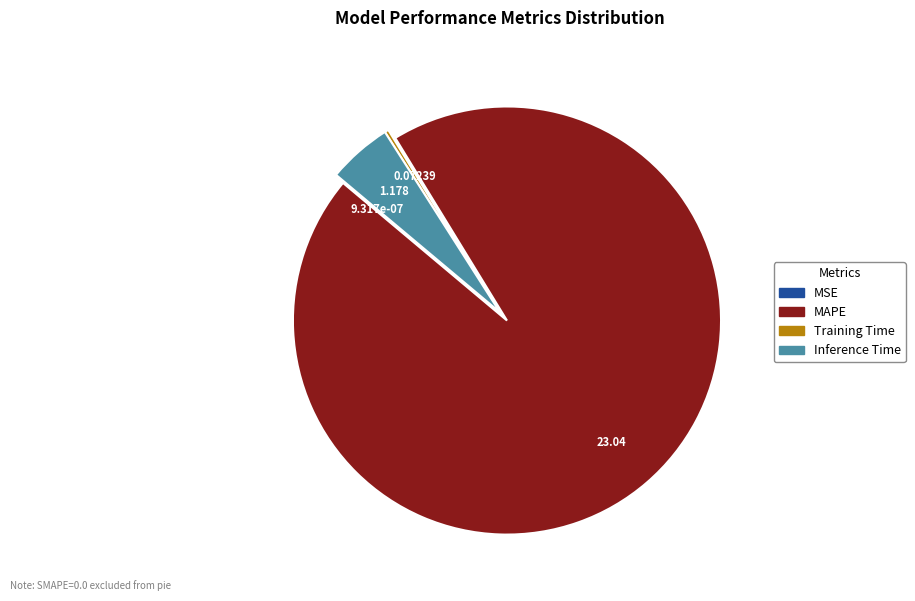

Is there a majority slice in this chart?

Yes